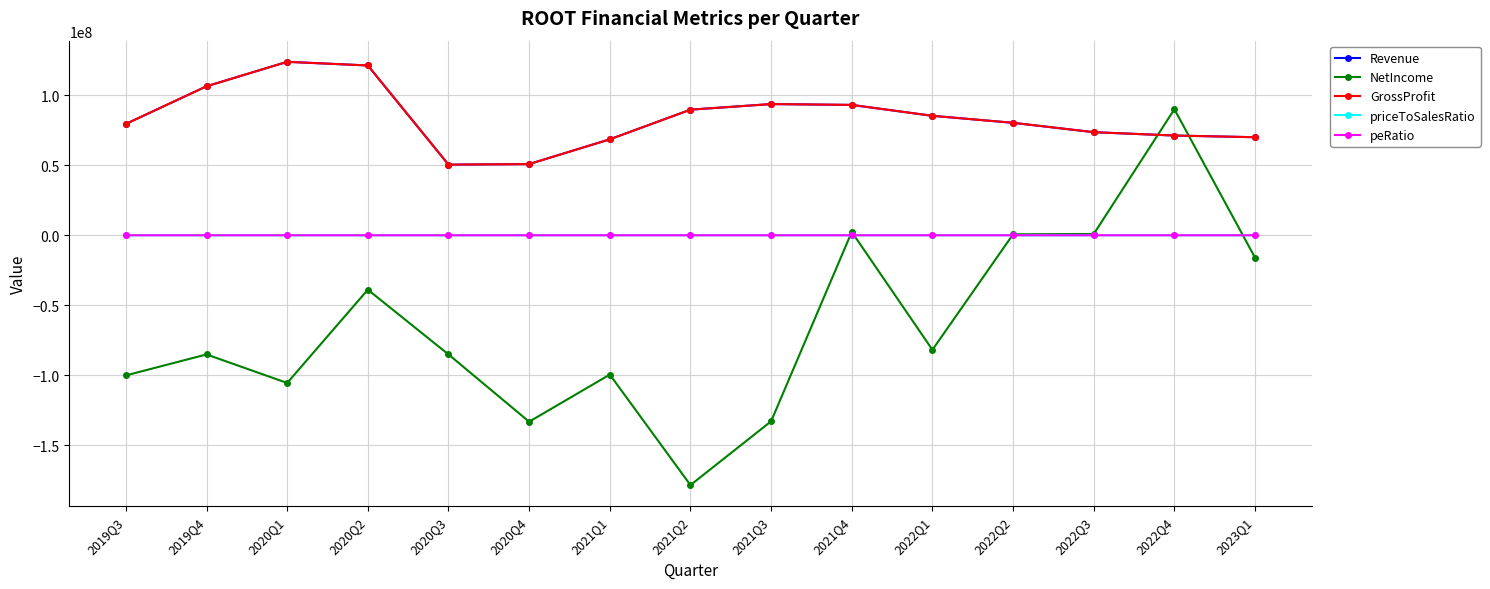

Does the chart have visible grid lines?

Yes